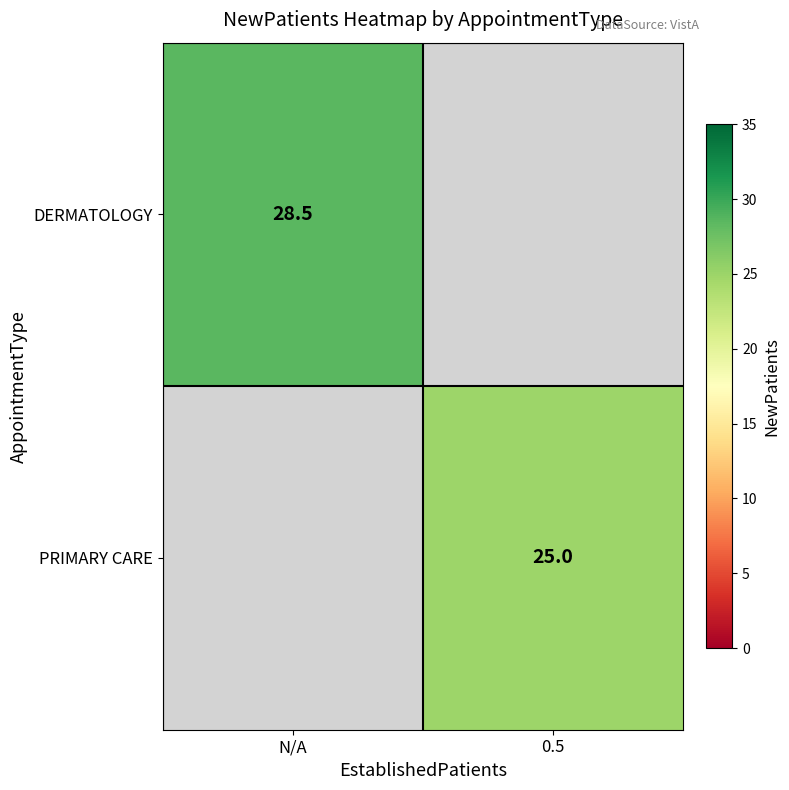

At how many categories does at least one series exceed 27?

1